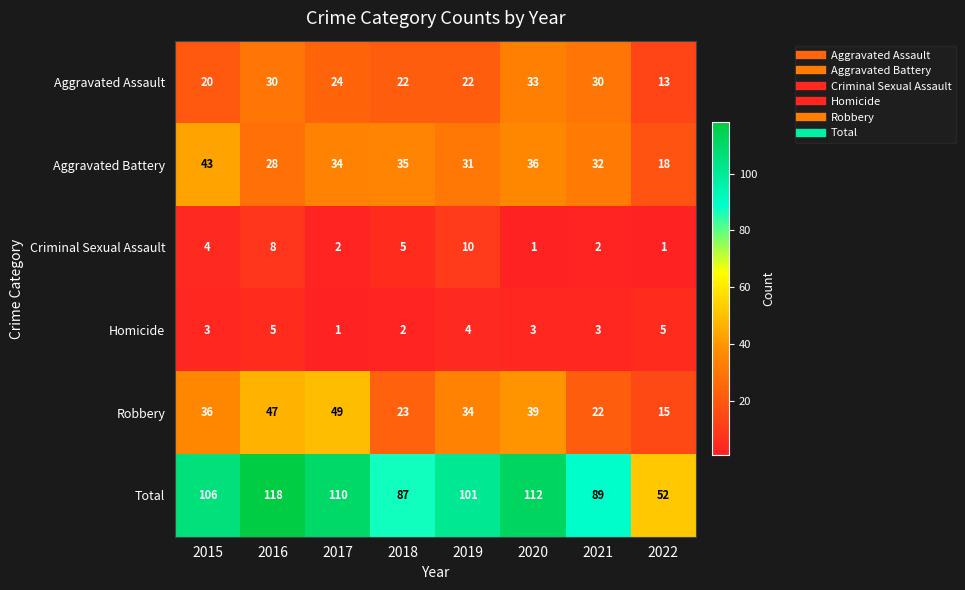

At which category does the chart reach its peak across all series?

2016